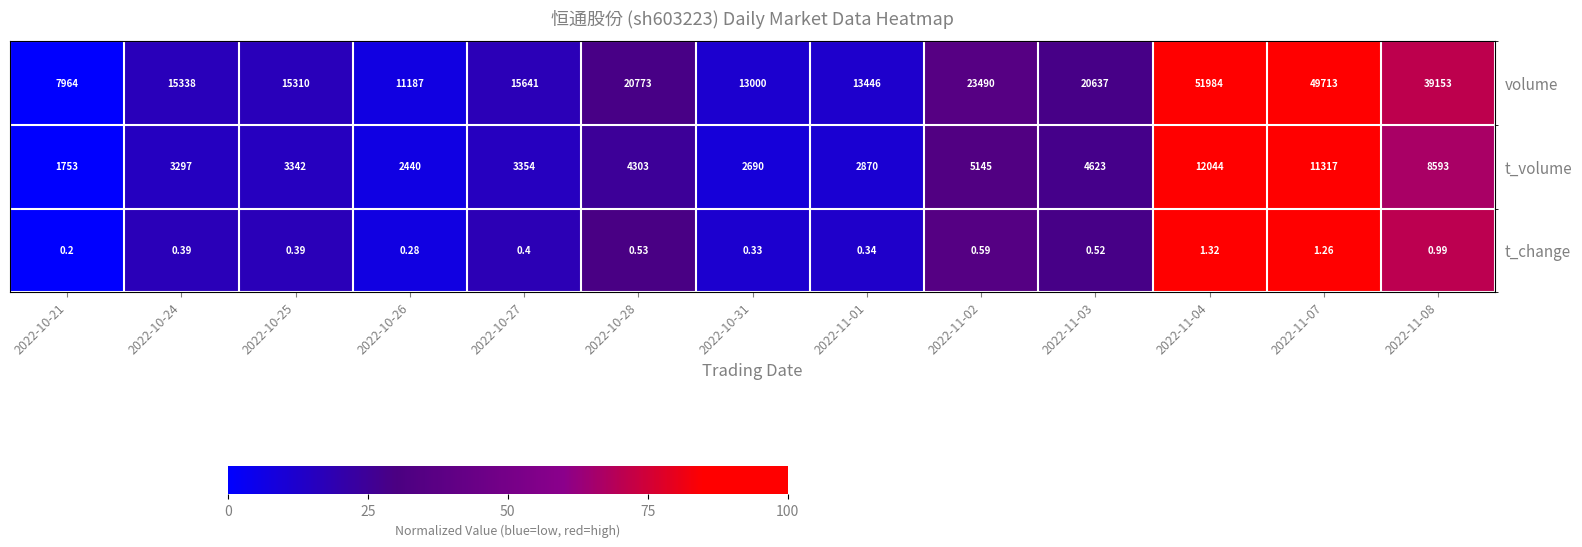

Is the value of t_change at 2022-10-27 greater than the value of t_volume at 2022-10-31?

No